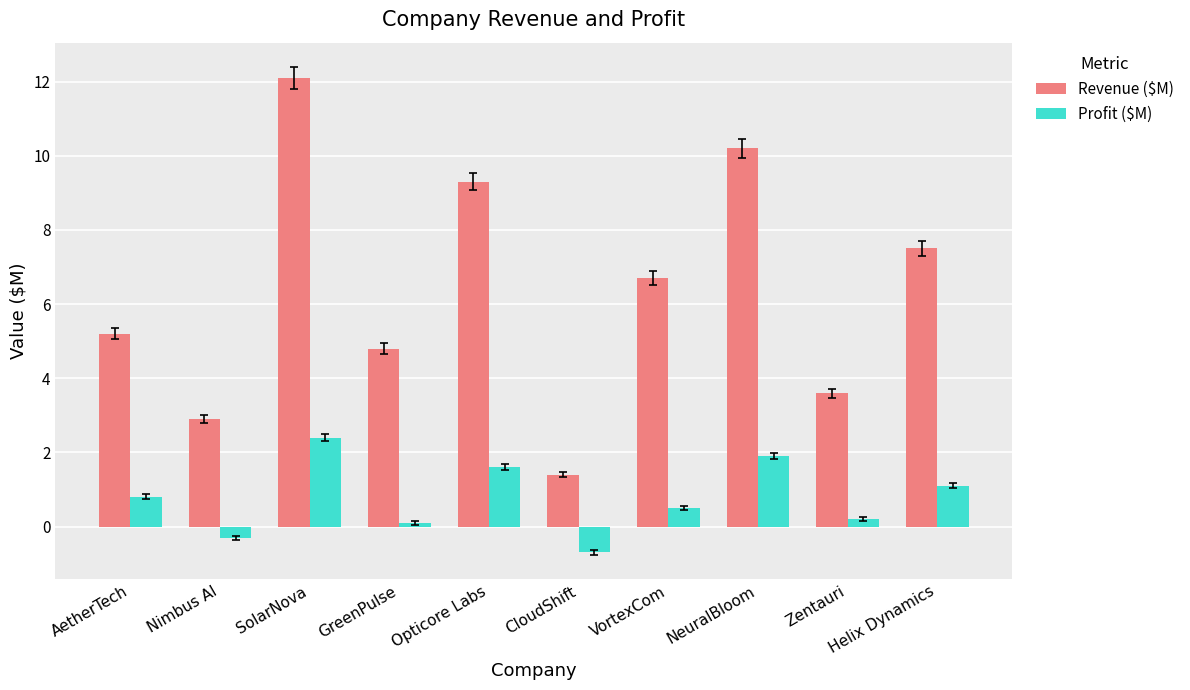

What is the spread (max minus min) of values at Opticore Labs?

7.7